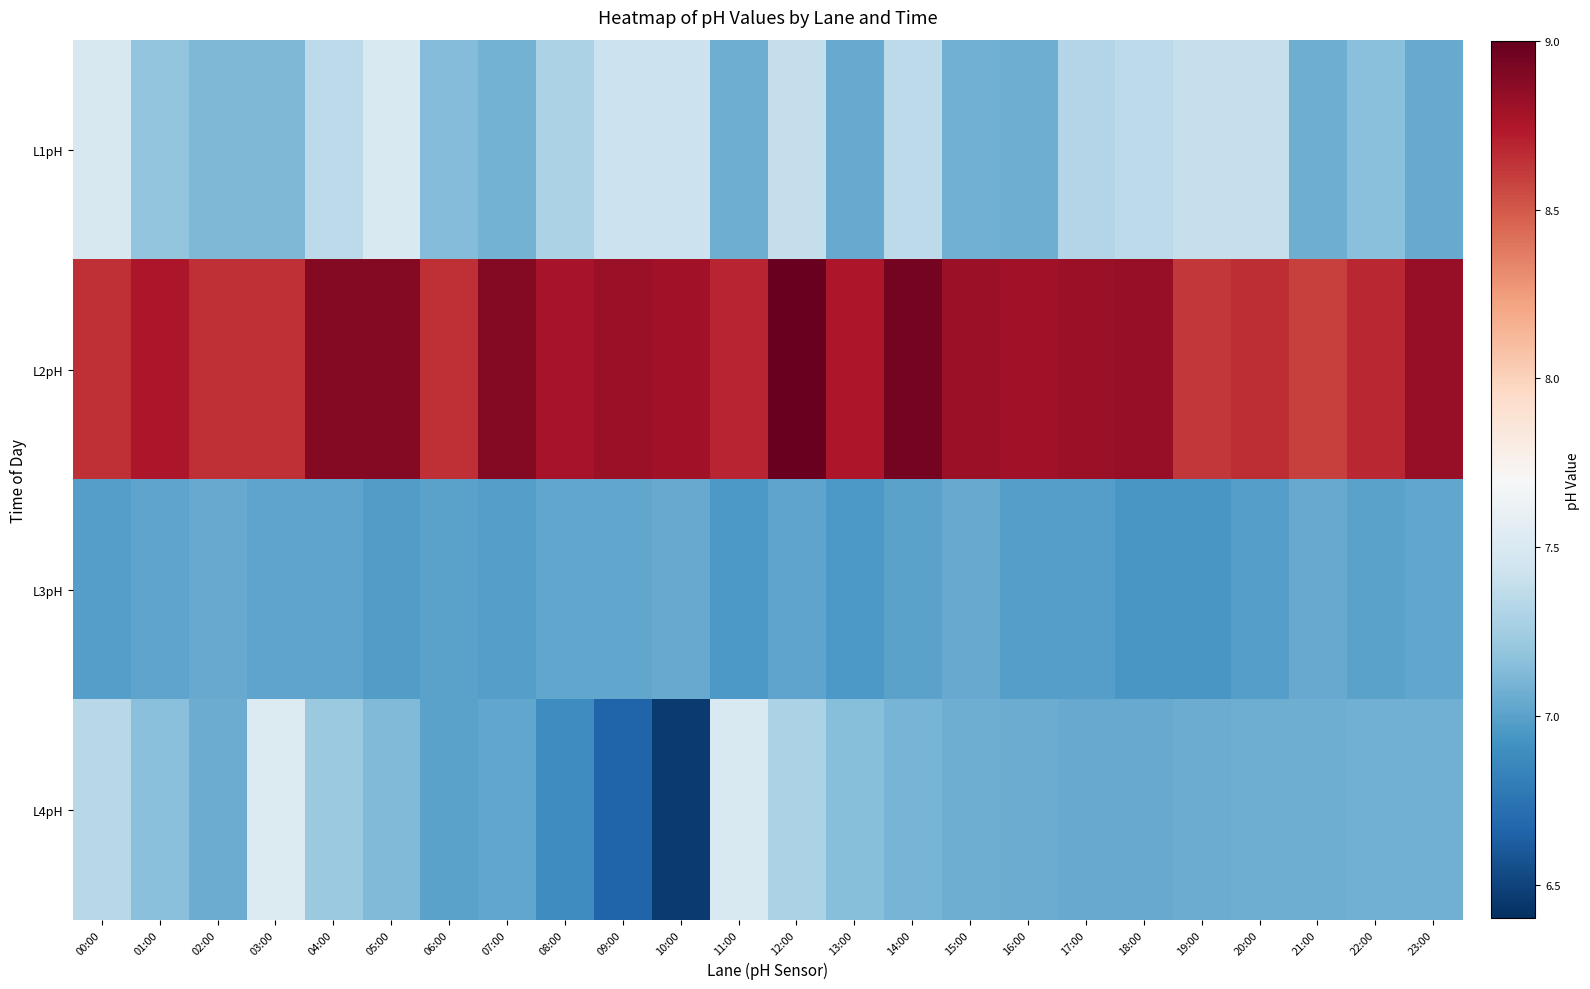

Which series changed the most between 08:00 and 19:00?

L4pH